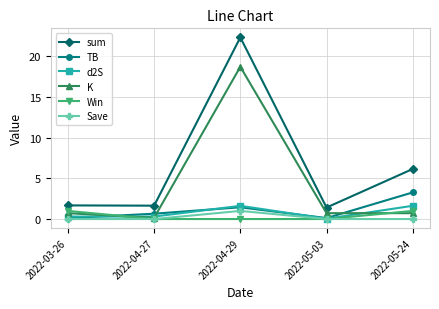

What is the label of the 1st point from the left?

2022-03-26